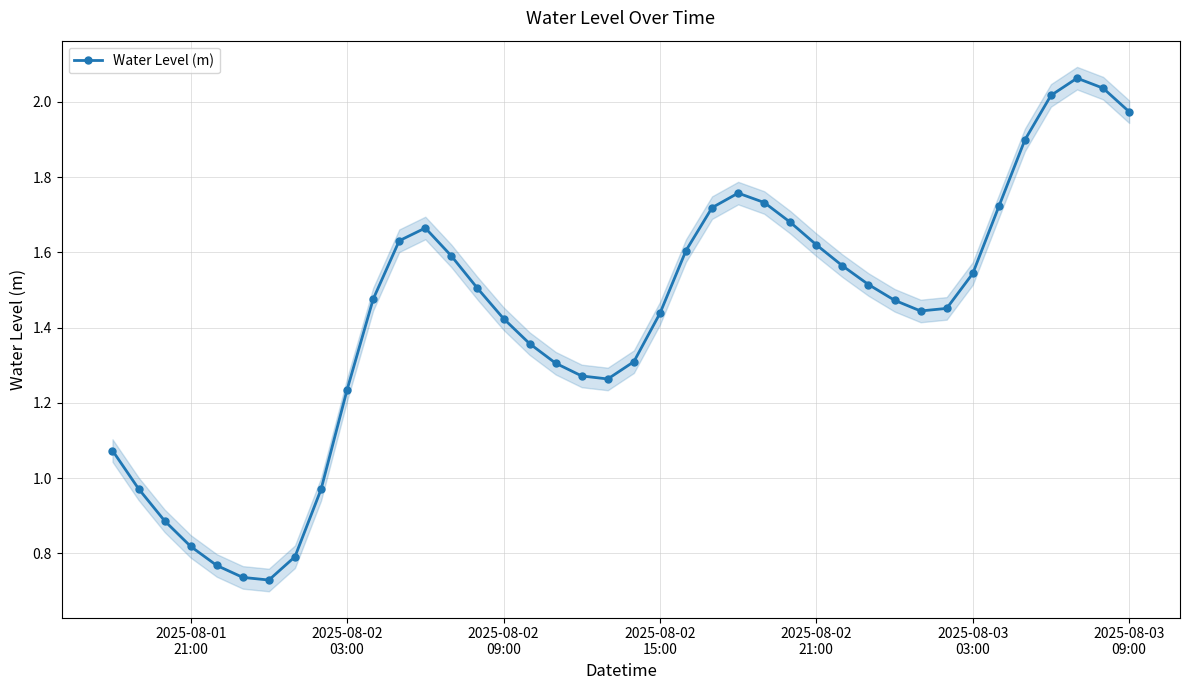

What is the sum of all values?

57.0